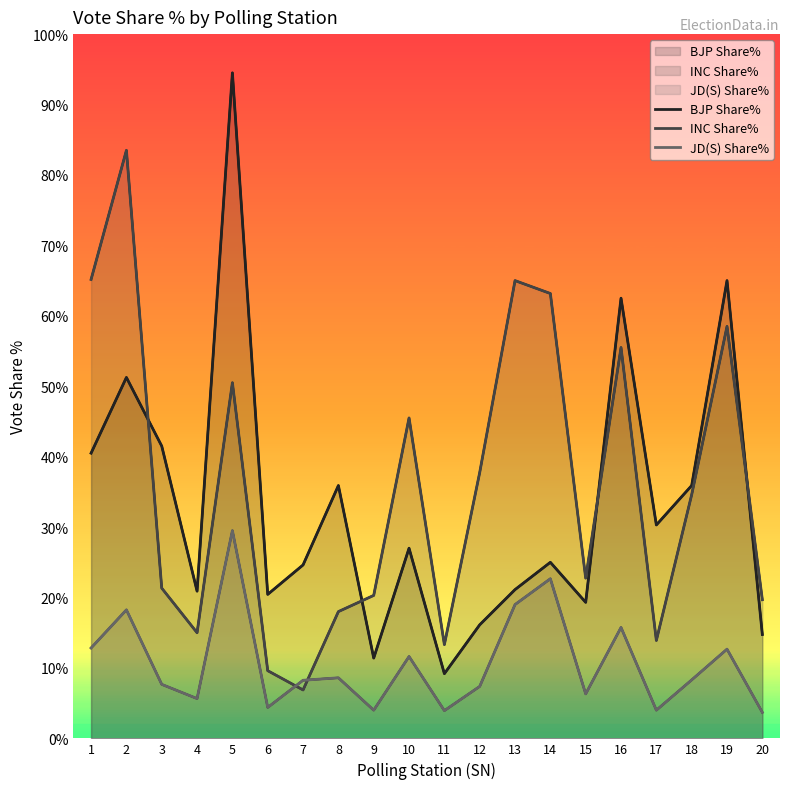

What is the greatest value displayed?

18900.0